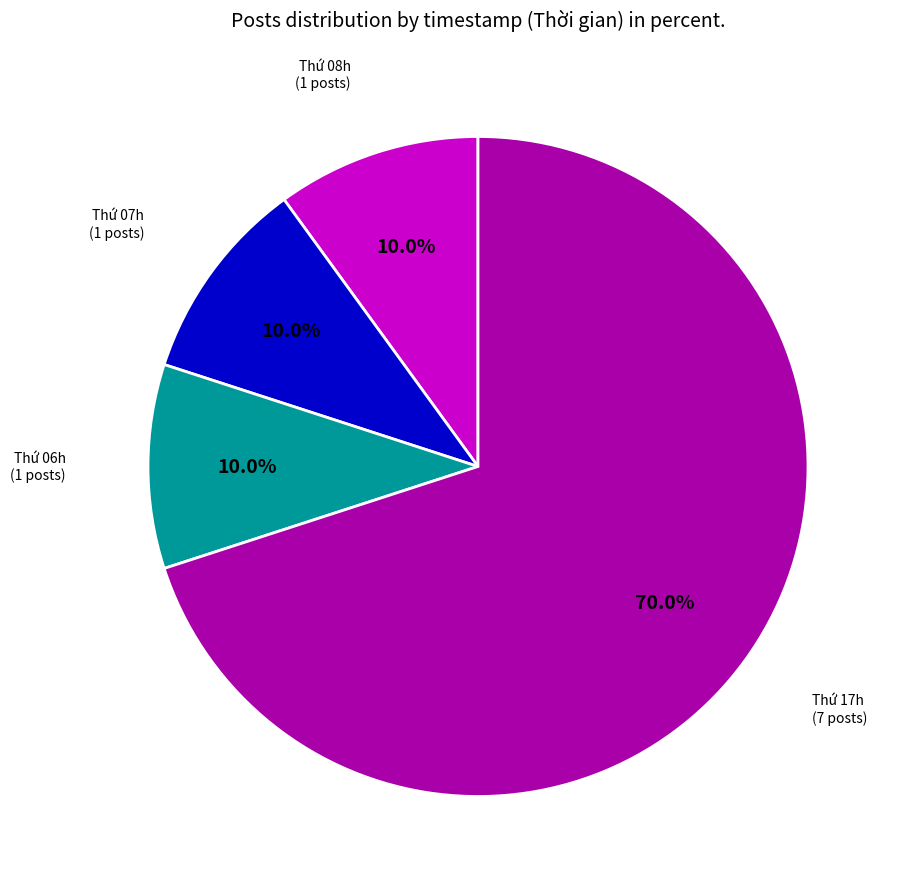

Is there a majority slice in this chart?

Yes